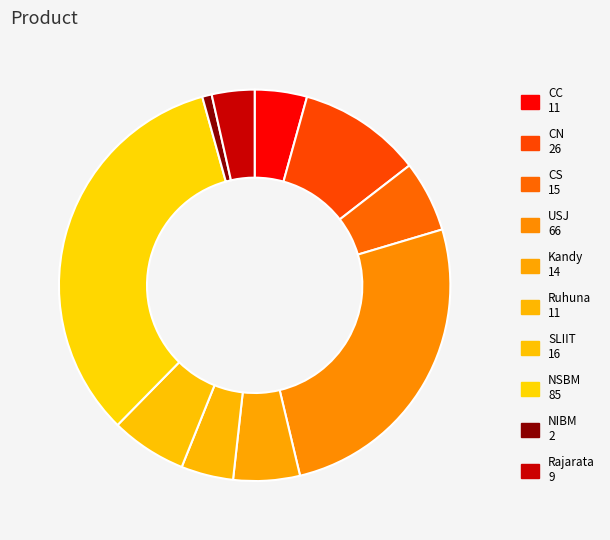

Which slice is the largest?

NSBM